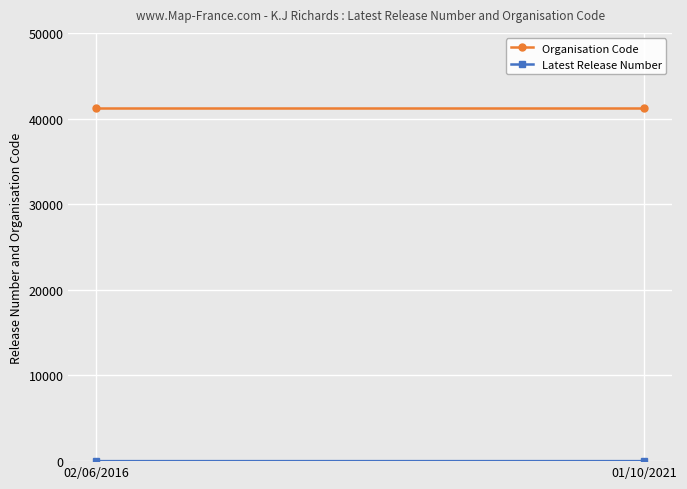

What is the lowest value of the Organisation Code series?

41232.0